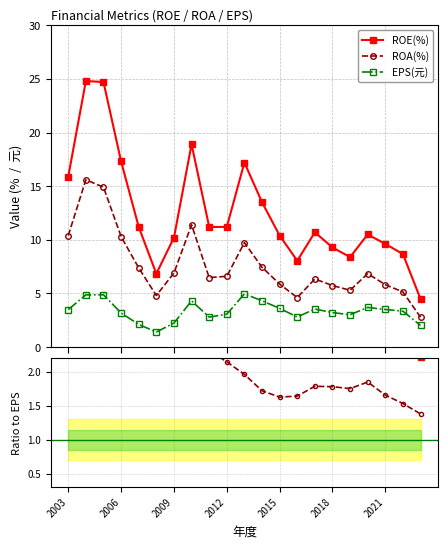

What is the highest value of the EPS(元) series?

5.0